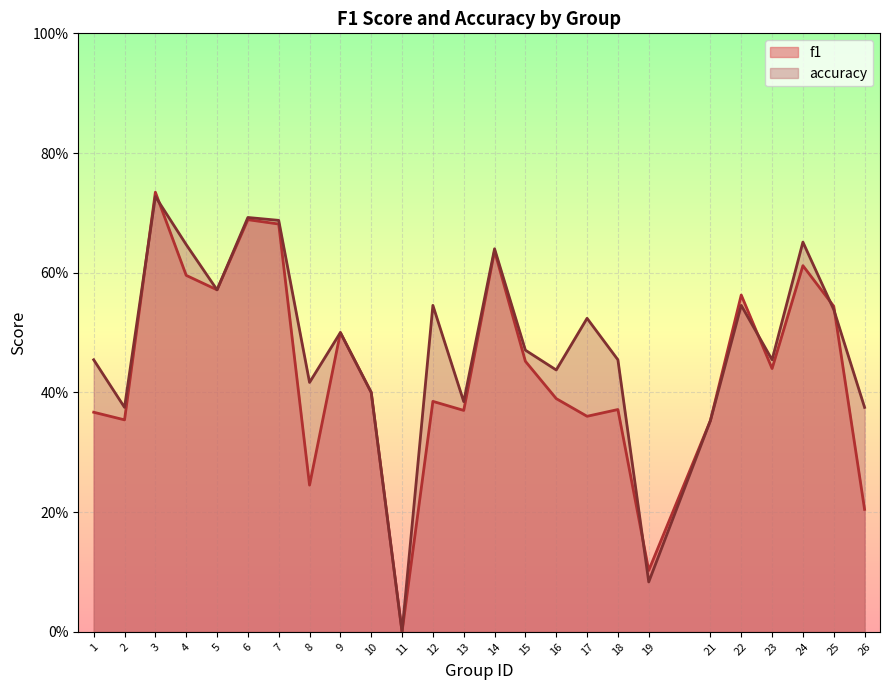

Which series has the largest total across all categories?

accuracy